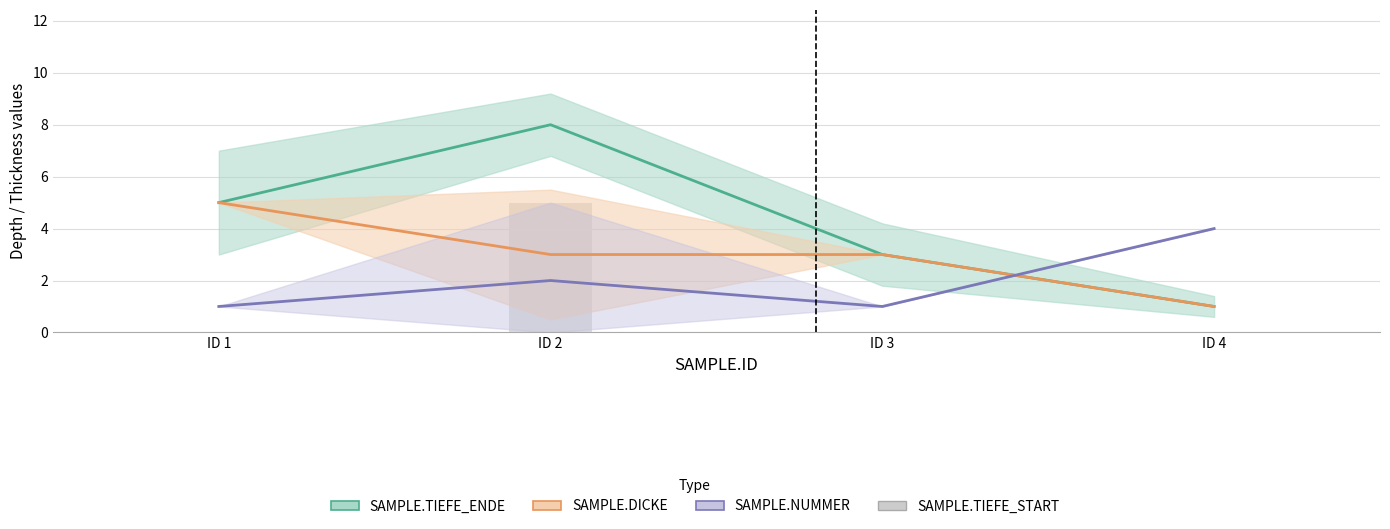

True or false: the data shows 0 at ID 1.

True